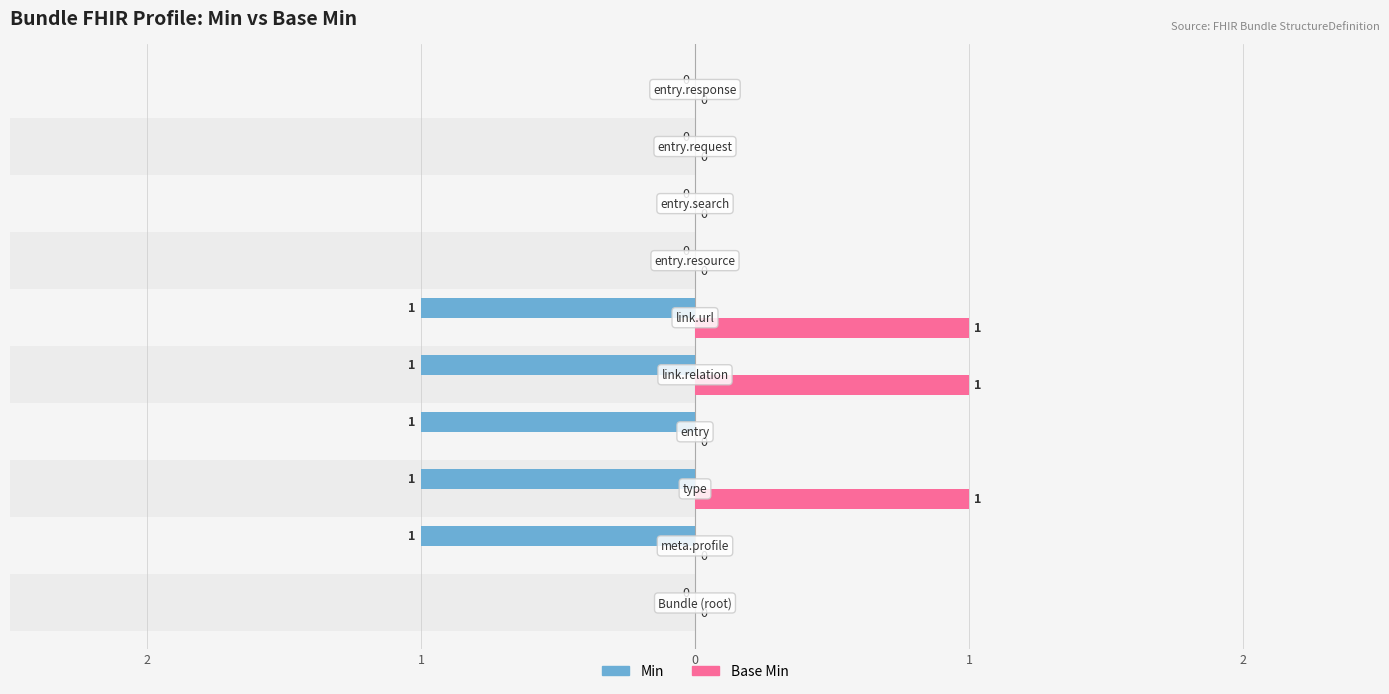

Count the Min values in the range -1 to 0.

10